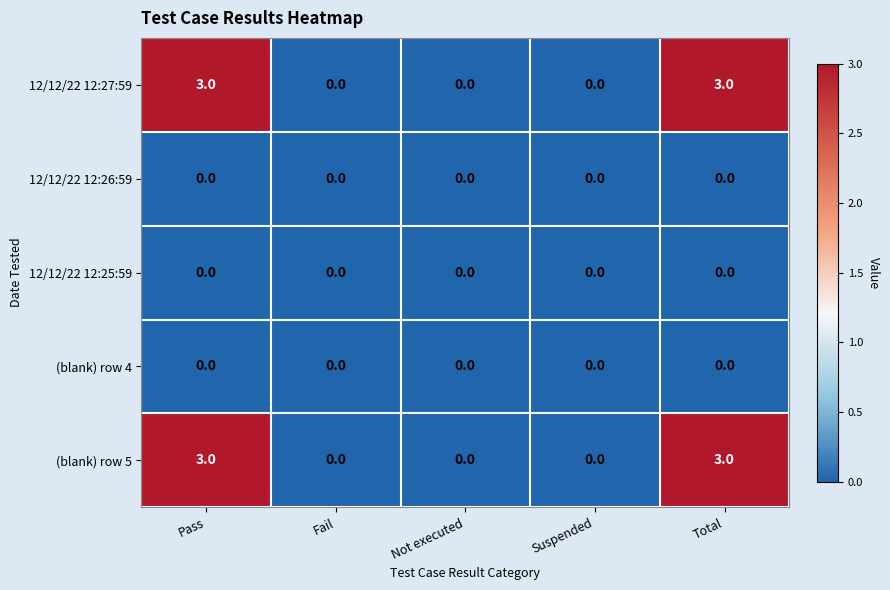

What is the maximum value shown in the chart?

3